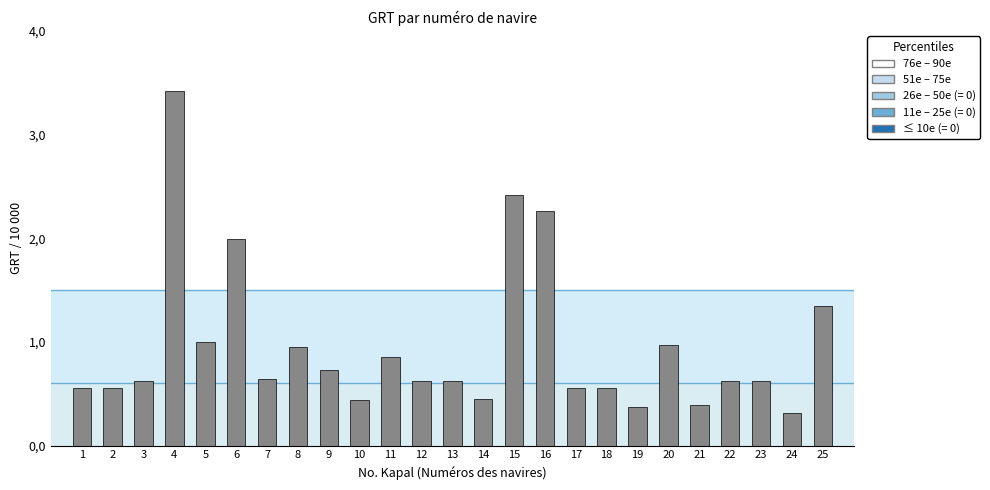

What is the change in value from 2 to 14?

-0.1